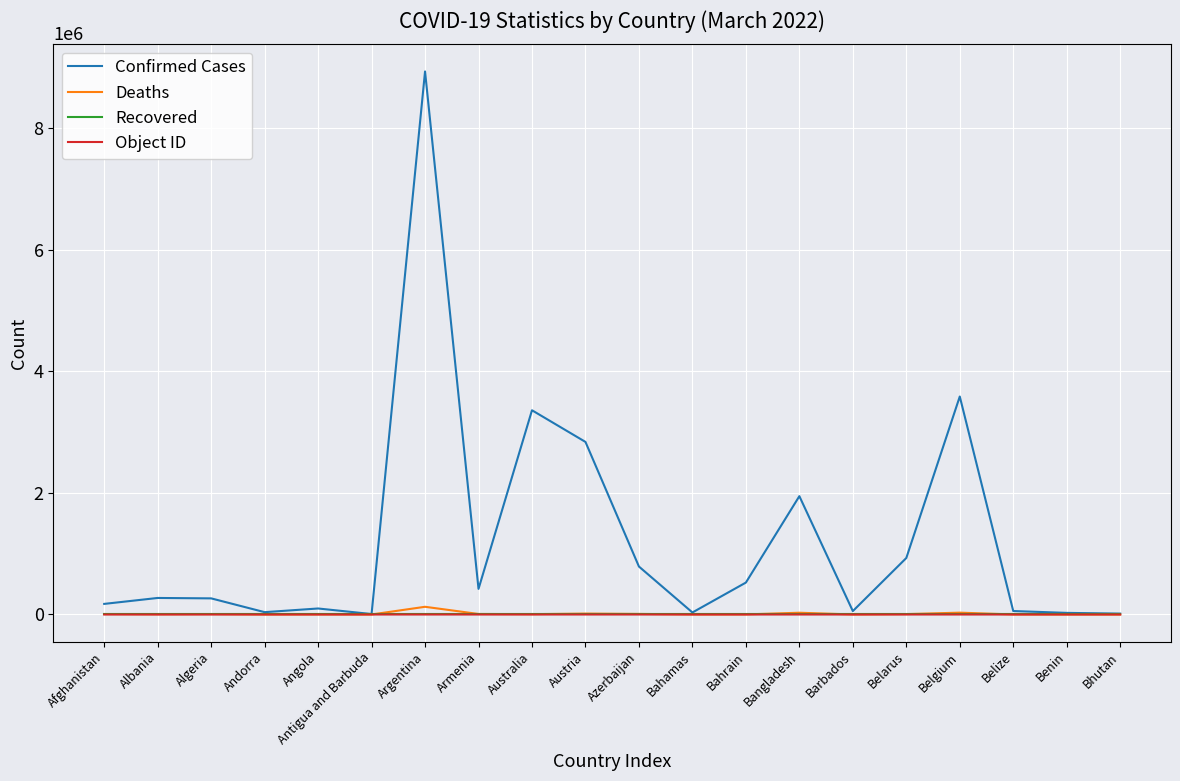

Which series has the largest total across all categories?

Confirmed Cases